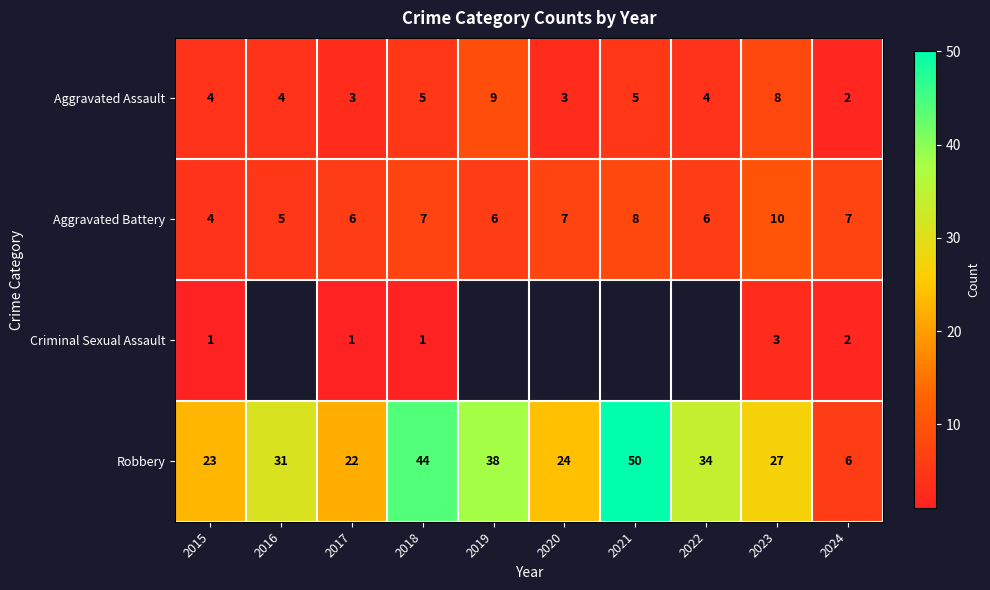

The Aggravated Assault series shows 7 at 2018. True or false?

False